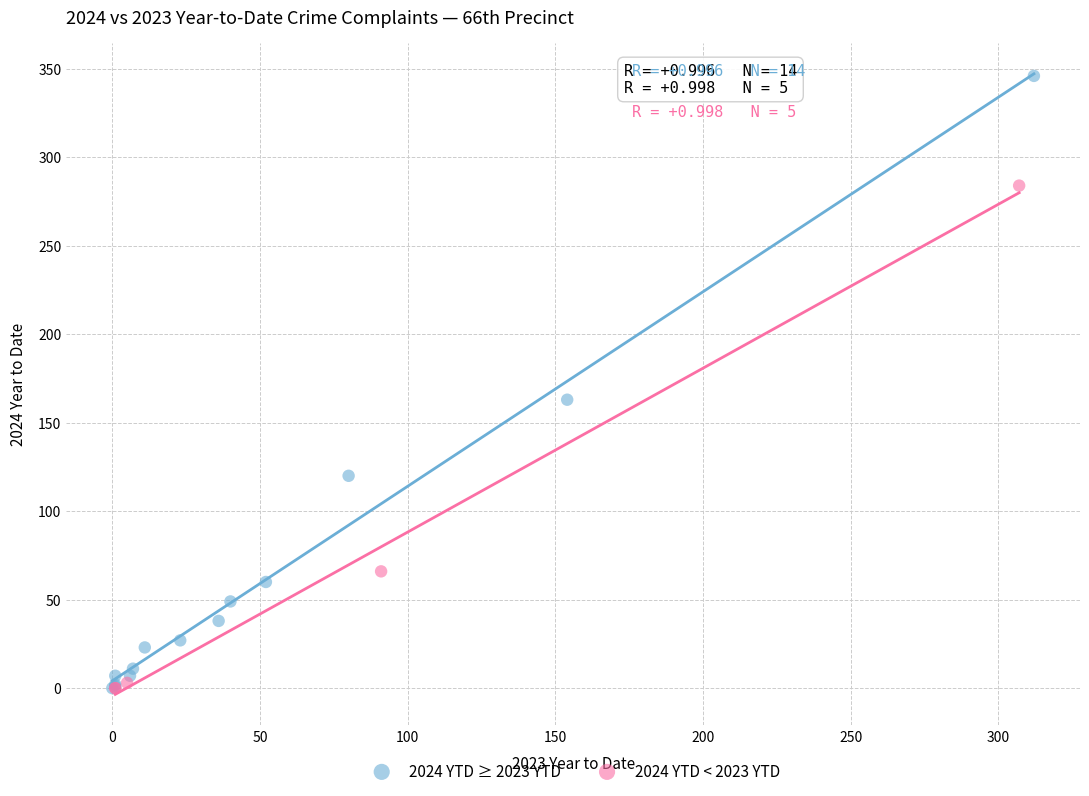

Which series contains the highest Y value?

2024 YTD ≥ 2023 YTD